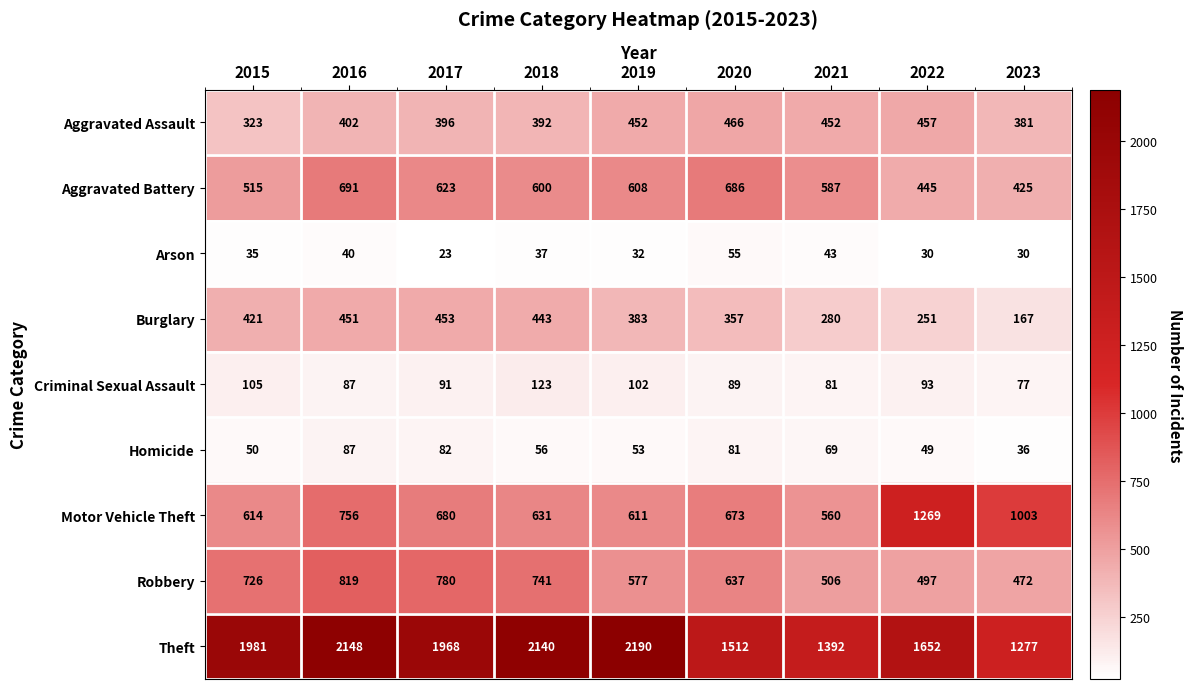

Which series changed the most between 2017 and 2018?

Theft